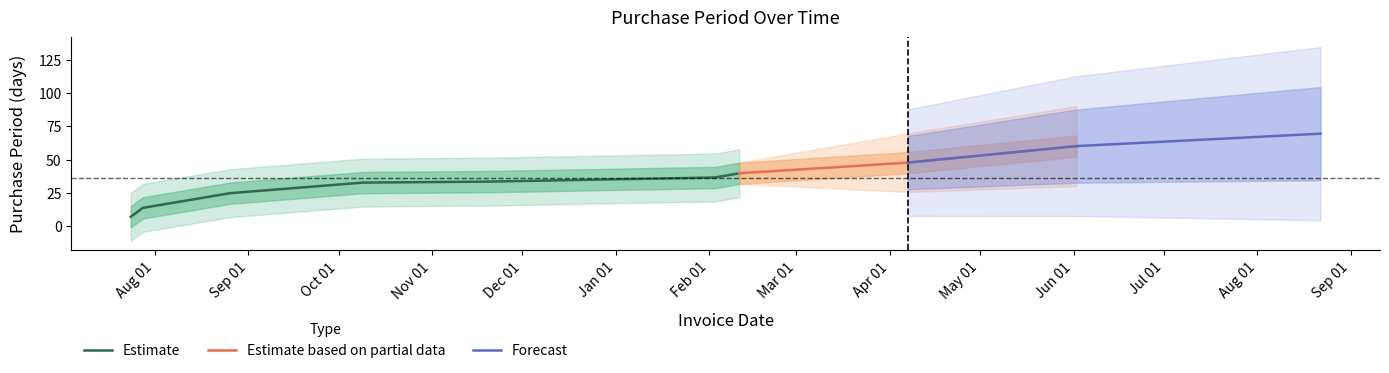

What is the lowest value of the Estimate series?

7.1